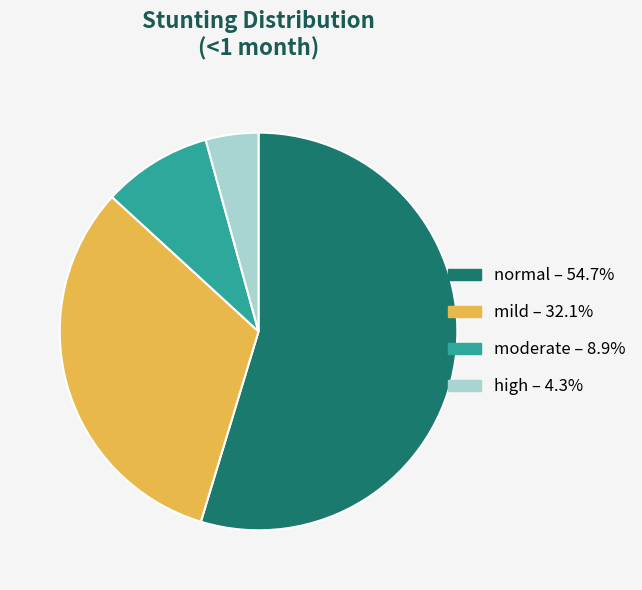

The mild slice represents 23% of the pie. True or false?

False